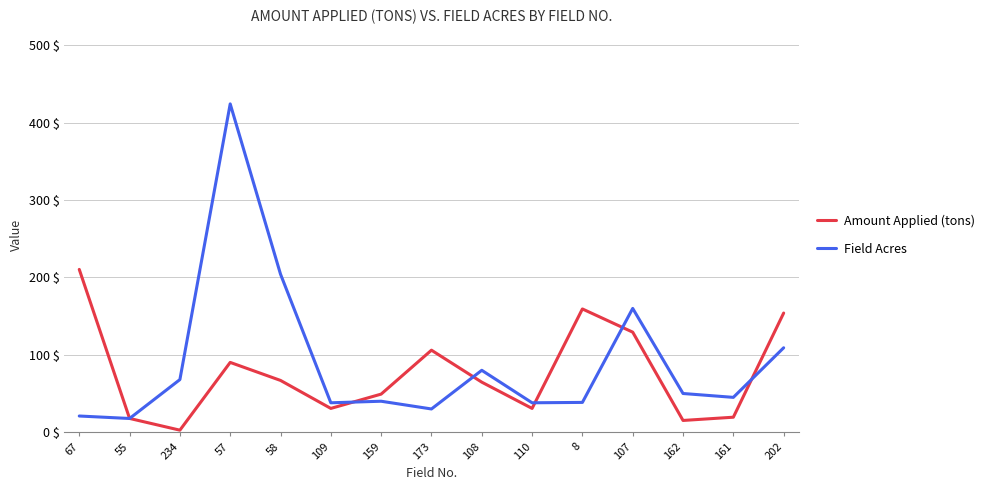

What is the difference between the highest and lowest values at 67?

189.5